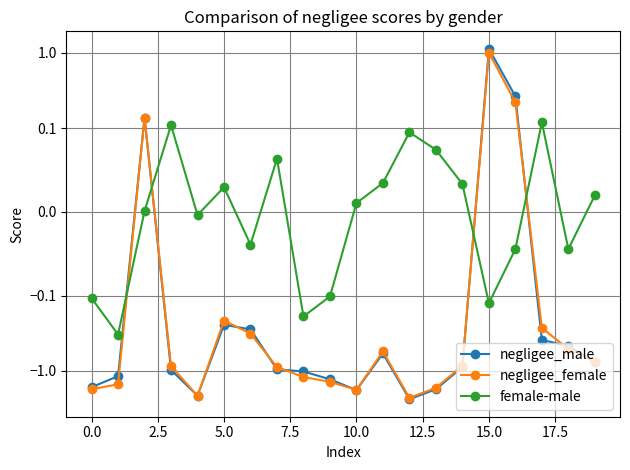

Which series changed the most between 13 and 19?

negligee_male